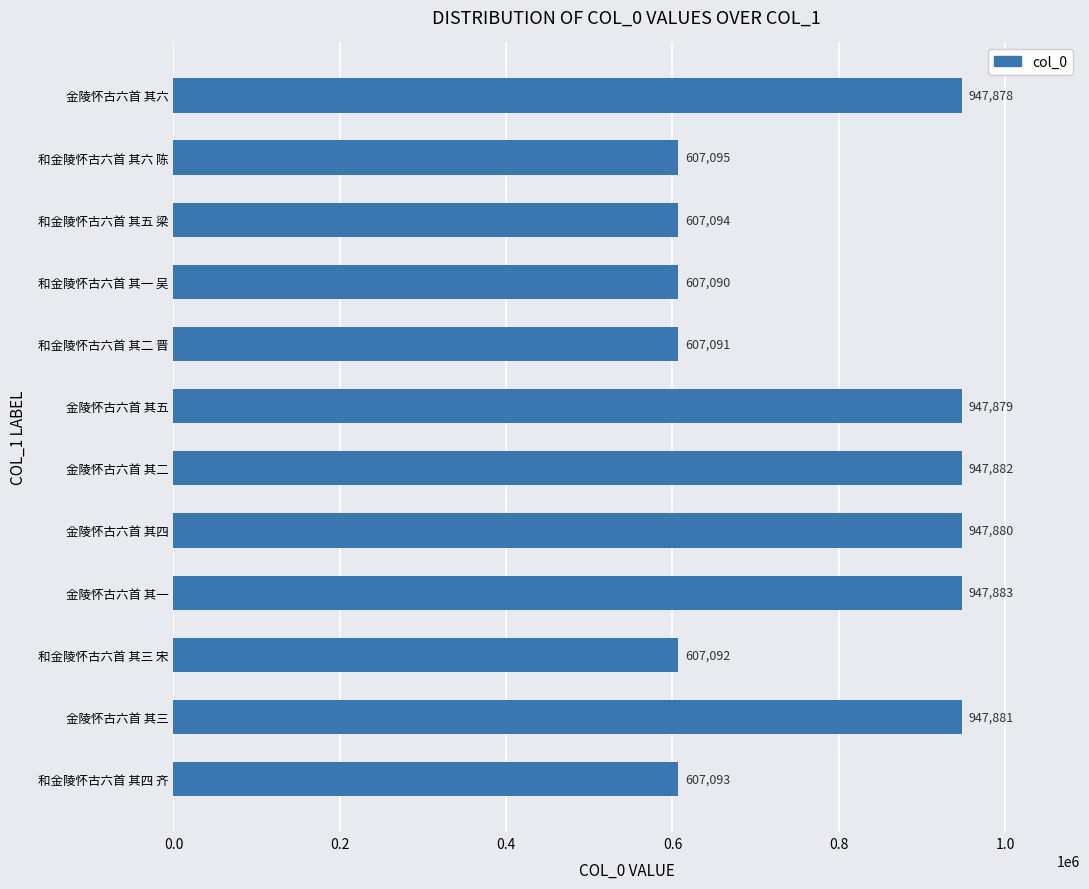

Approximately how many times larger is the value at 和金陵怀古六首 其三 宋 compared to 和金陵怀古六首 其五 梁?

1.0